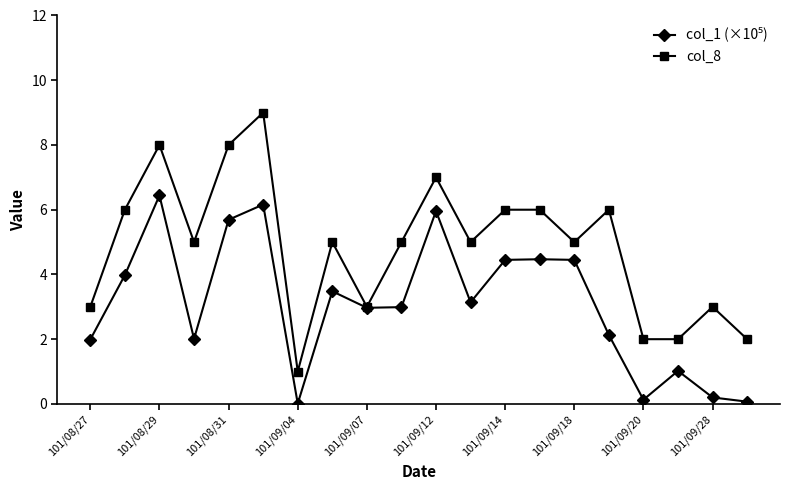

What is the value of the col_8 point at the 10th from the left?

5.0